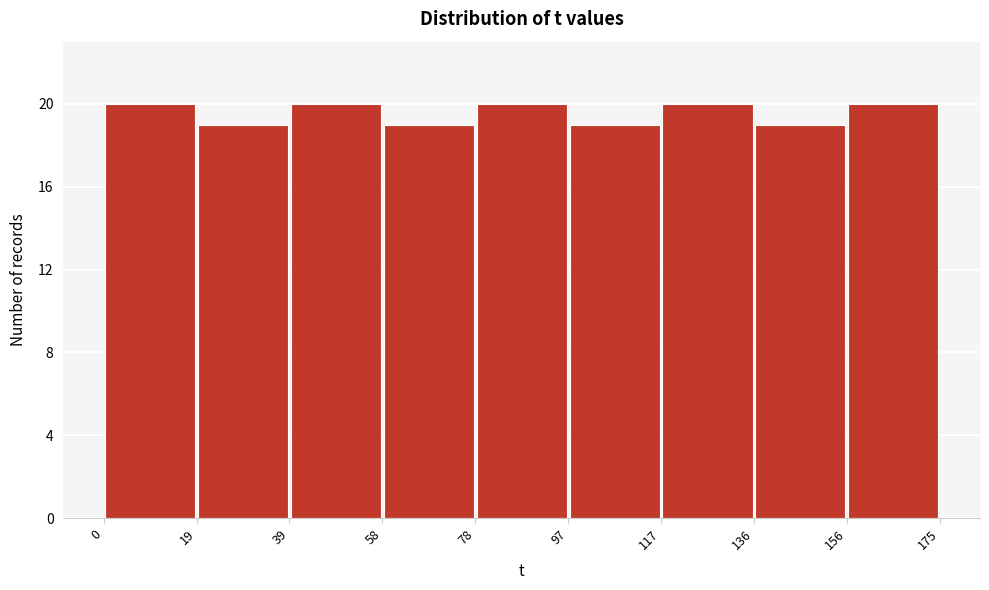

How tall is the bar that spans 78 to 97 on the x-axis? The values are not printed on the chart, so give them approximately, as read against the axis.

20